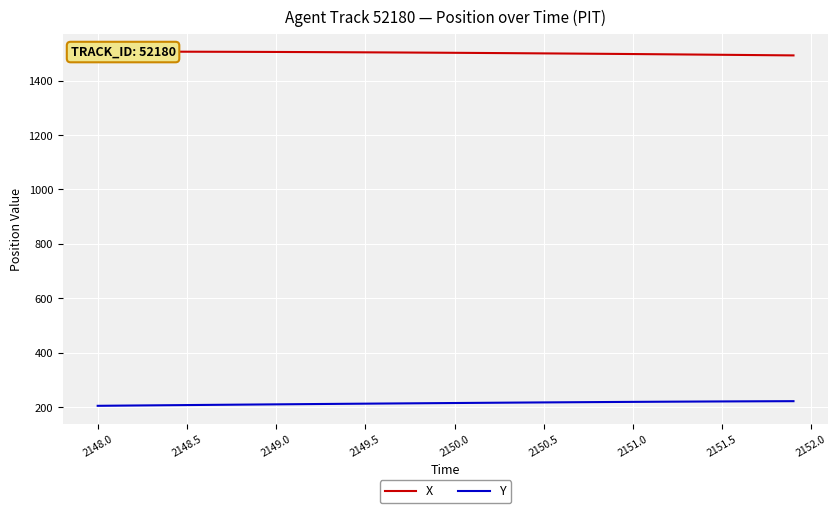

What is the value of the X point at the 14th from the left?

1504.3